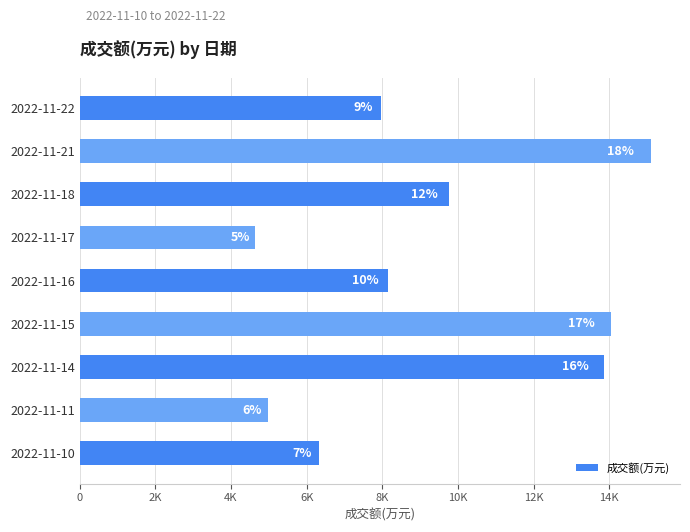

Does the chart contain any negative values?

No